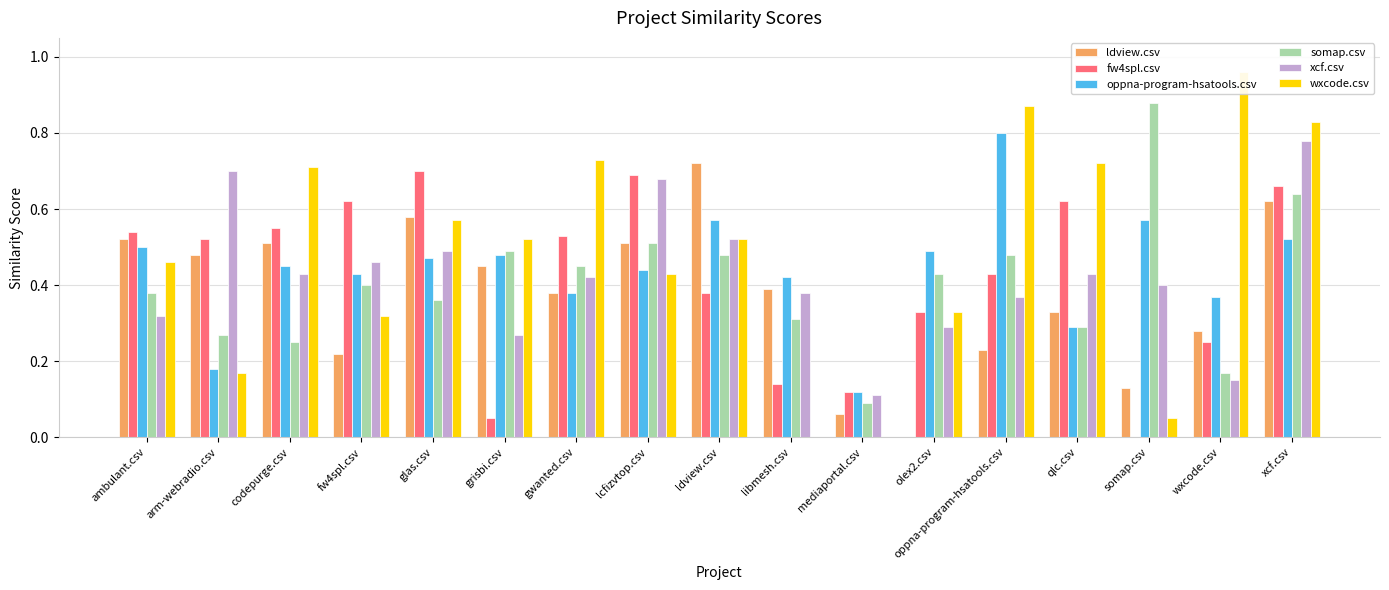

How many distinct data groups are displayed?

6